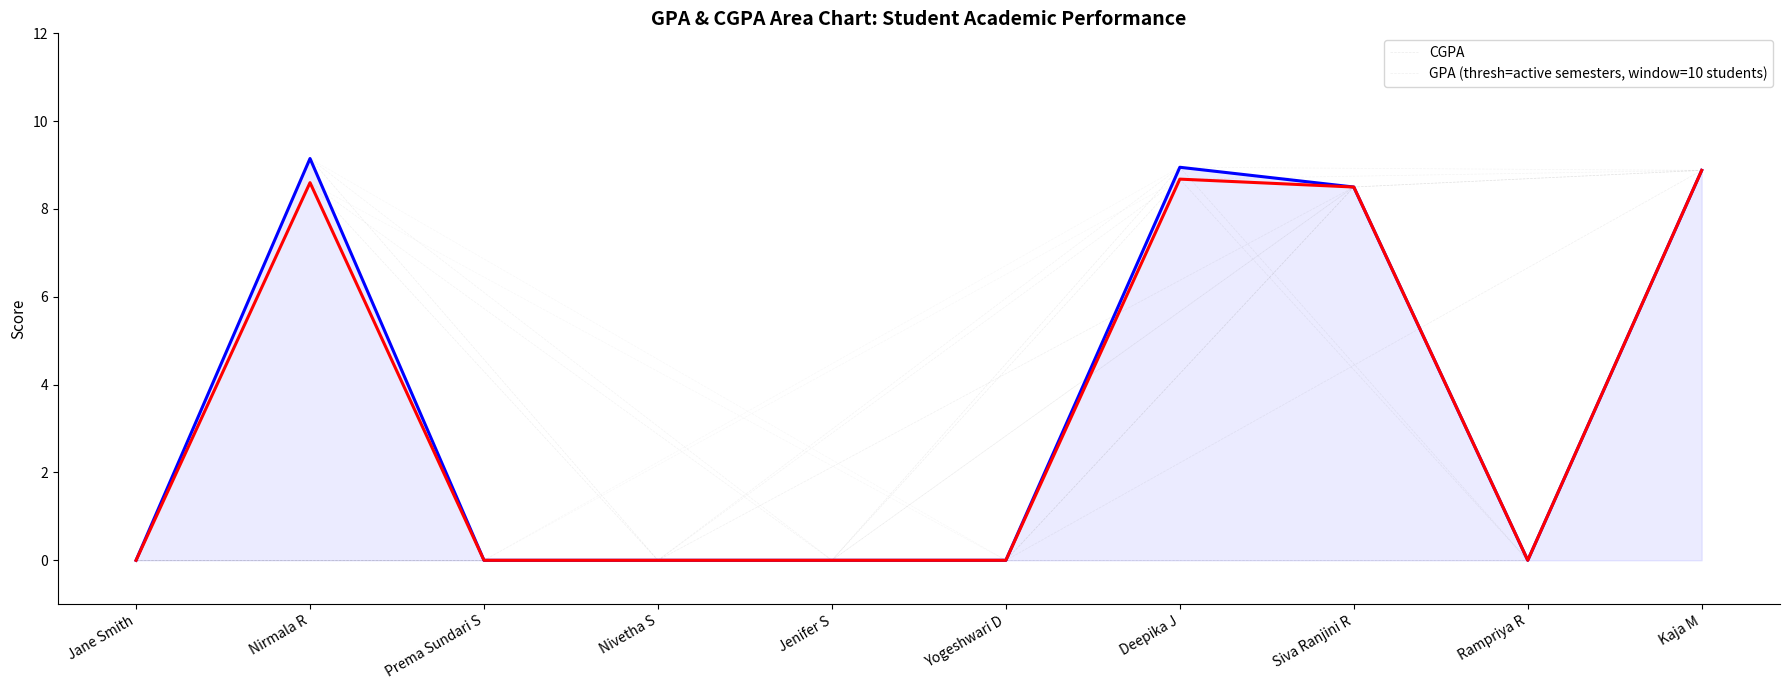

What is the total value across all series at Deepika J?

17.6